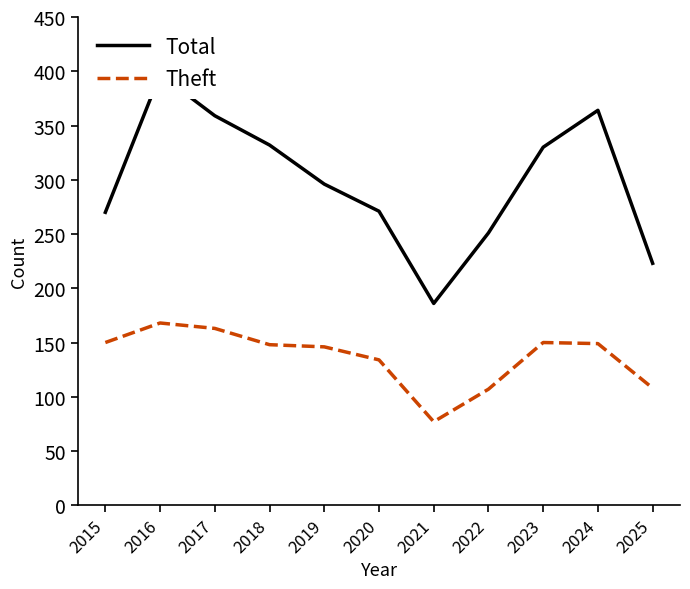

True or false: Total and Theft intersect in this chart.

False